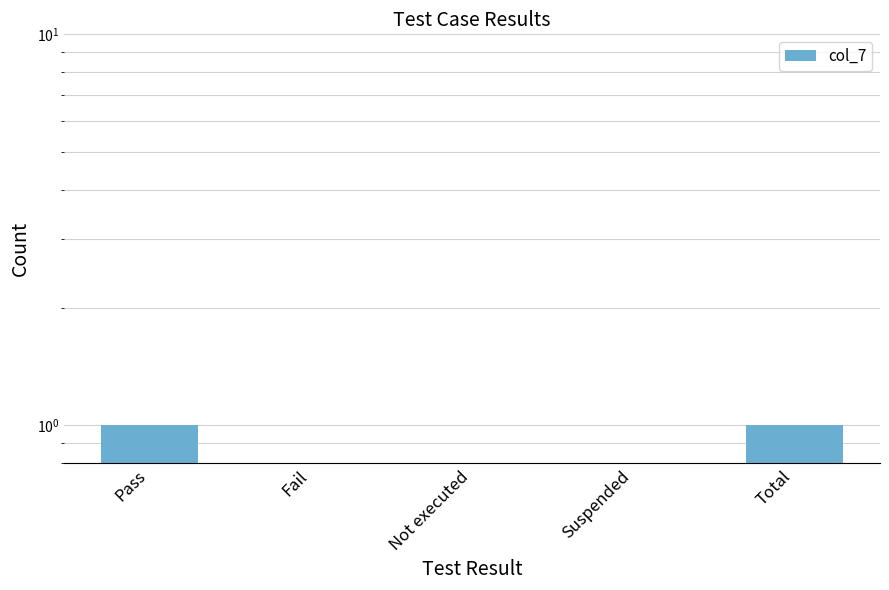

Reading left to right, list all the values displayed in this chart.

1.0	0.0	0.0	0.0	1.0